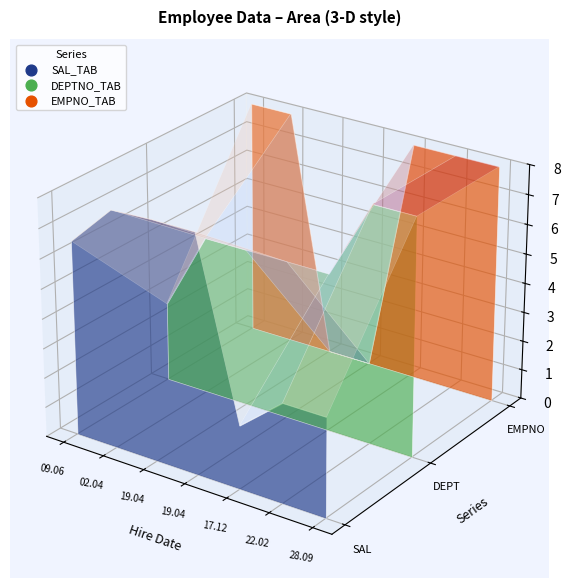

Which series reaches the minimum Y coordinate?

EMPNO_TAB